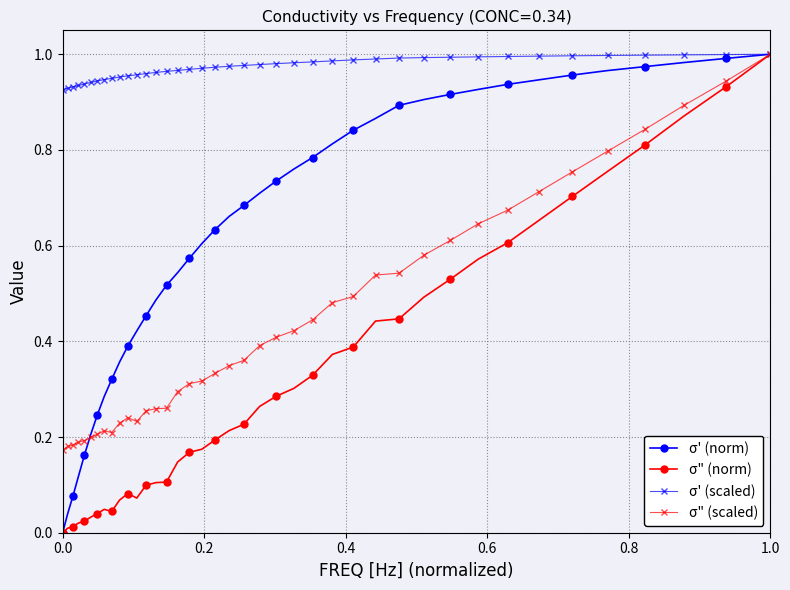

Which series has the largest total across all categories?

σ' (scaled)